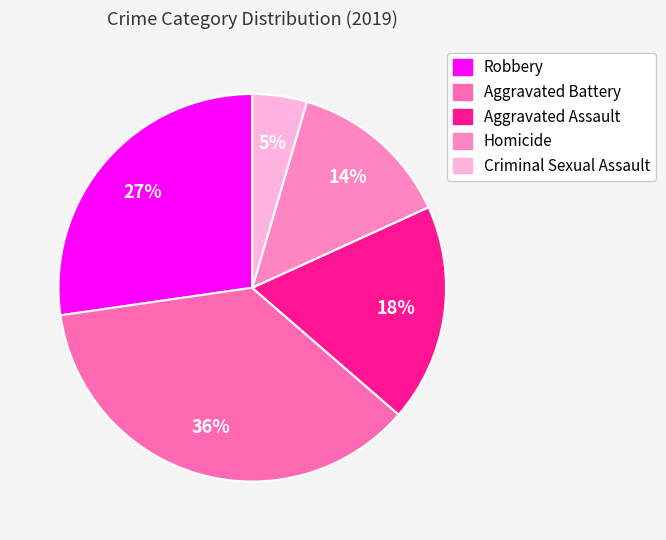

To the nearest percent, what percentage of the pie is Criminal Sexual Assault?

5%